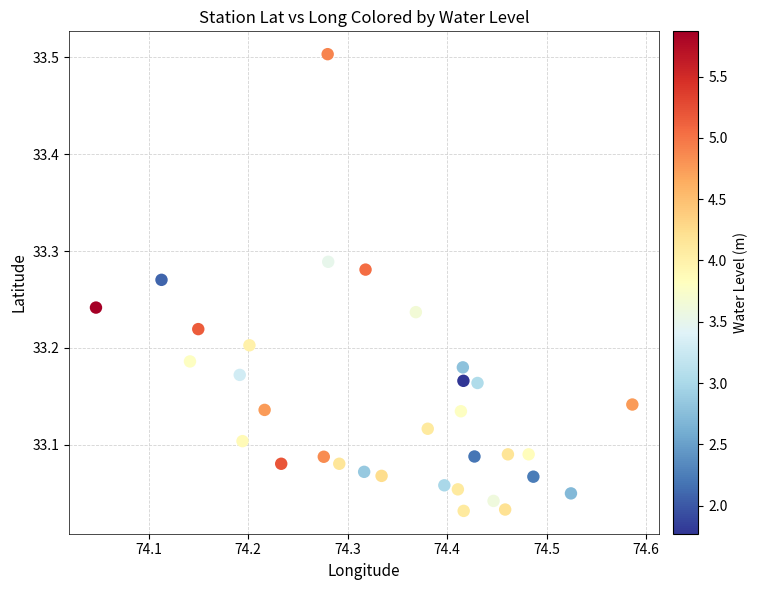

What is the range of X values (max minus min)?

0.5